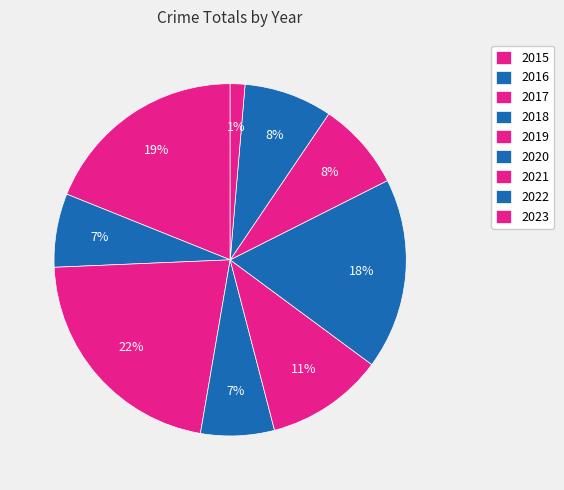

Which category has the biggest portion of the pie?

2017